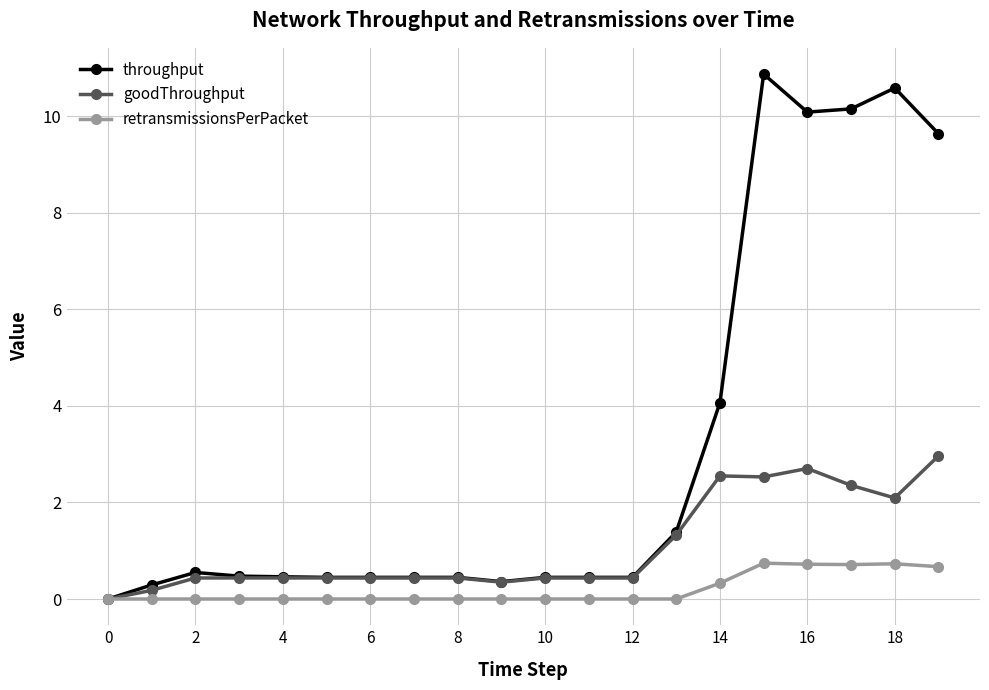

Which series has the largest total across all categories?

throughput